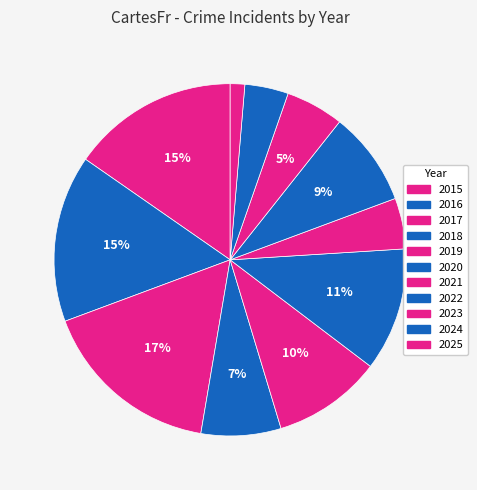

How many slices are in this pie chart?

11